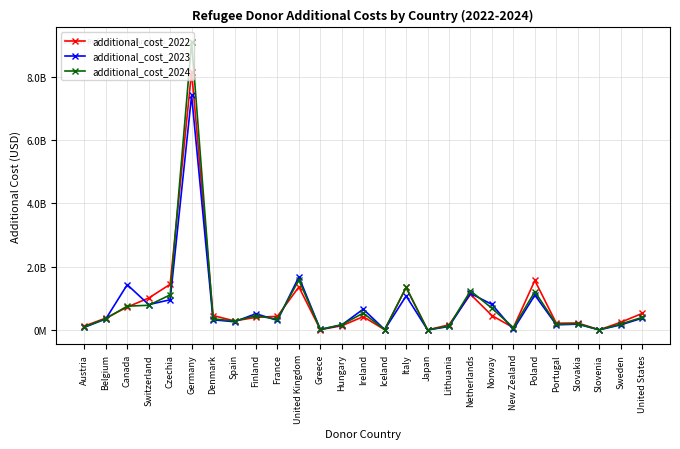

What is the label of the 2nd point from the left?

Belgium